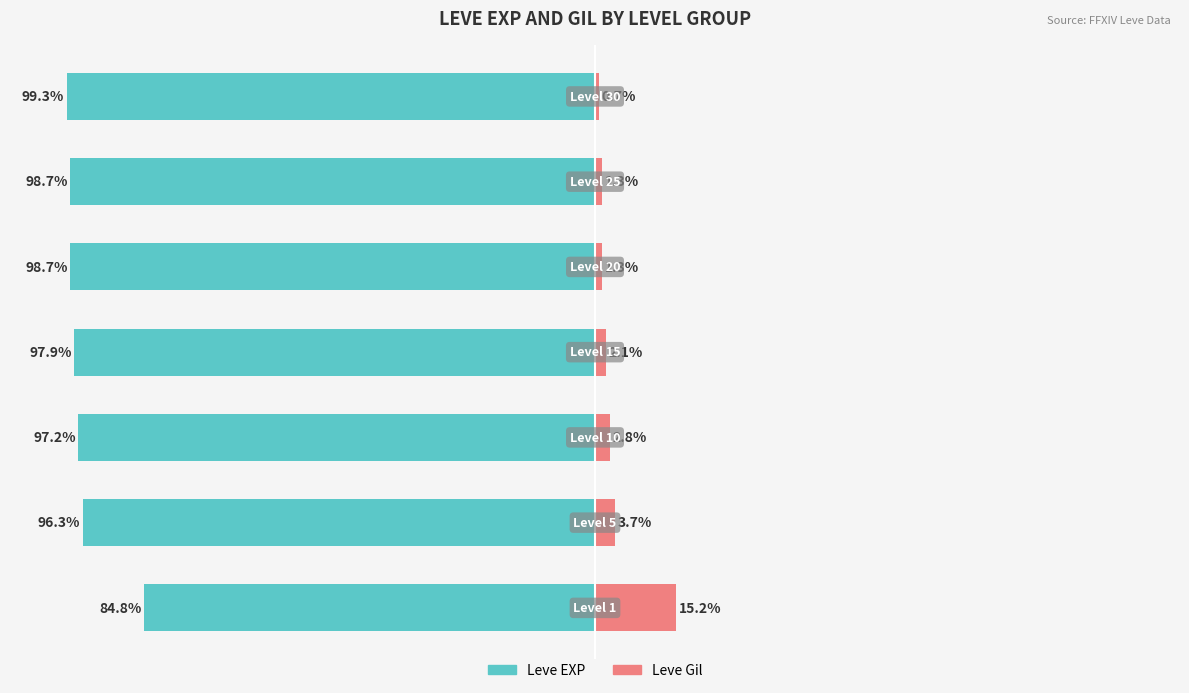

What is the value of the Leve Gil bar at the 4th from the left?

2.1